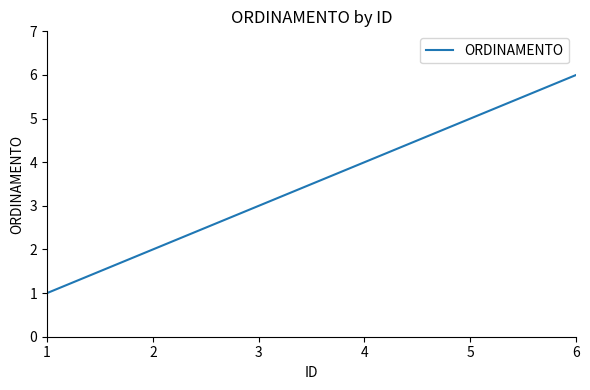

Which category has the highest value across all series?

6